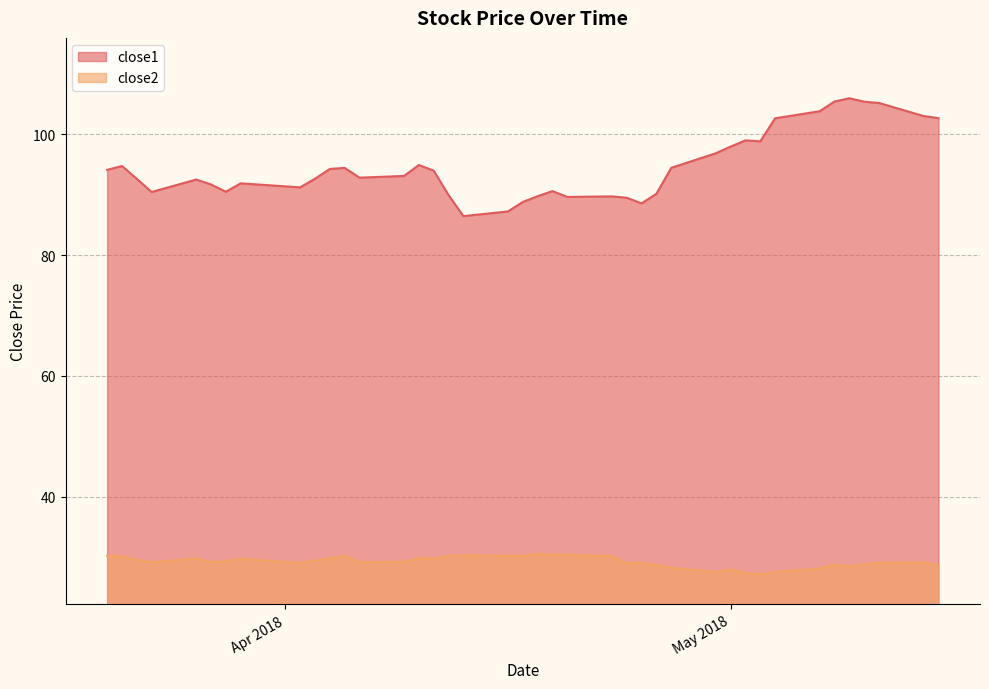

What is the sum of the close1 values at 2018-05-10 and 2018-03-27?

197.1